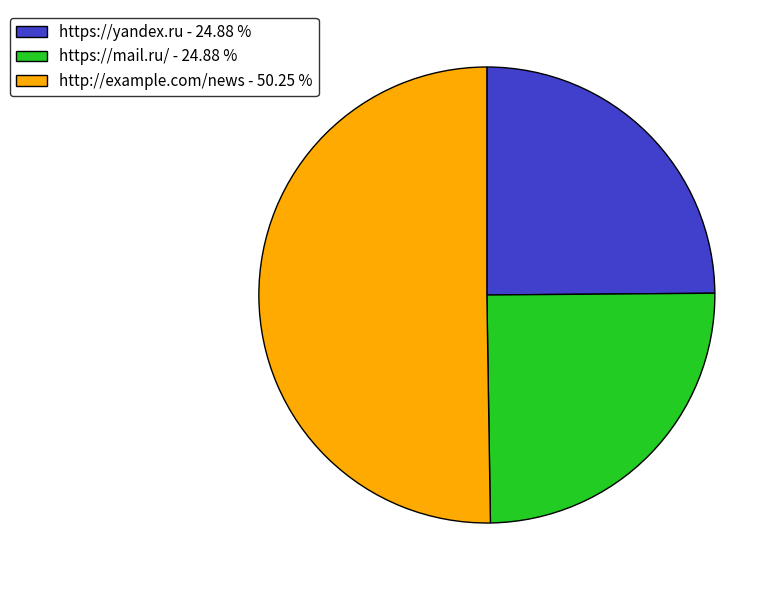

Which category accounts for the majority?

http://example.com/news